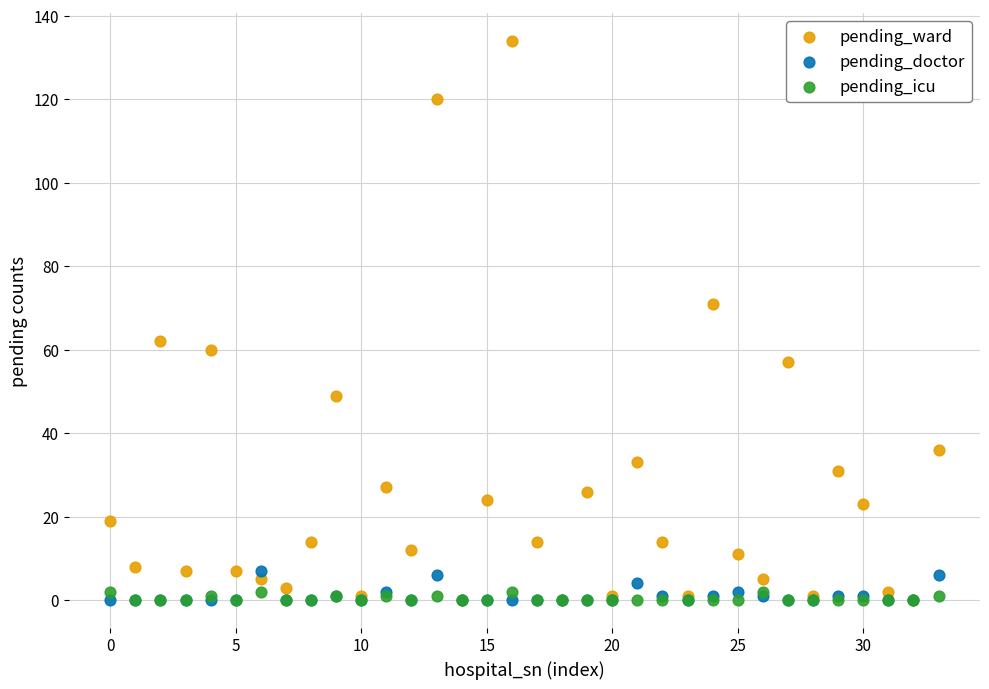

Which series reaches the maximum Y coordinate?

pending_ward